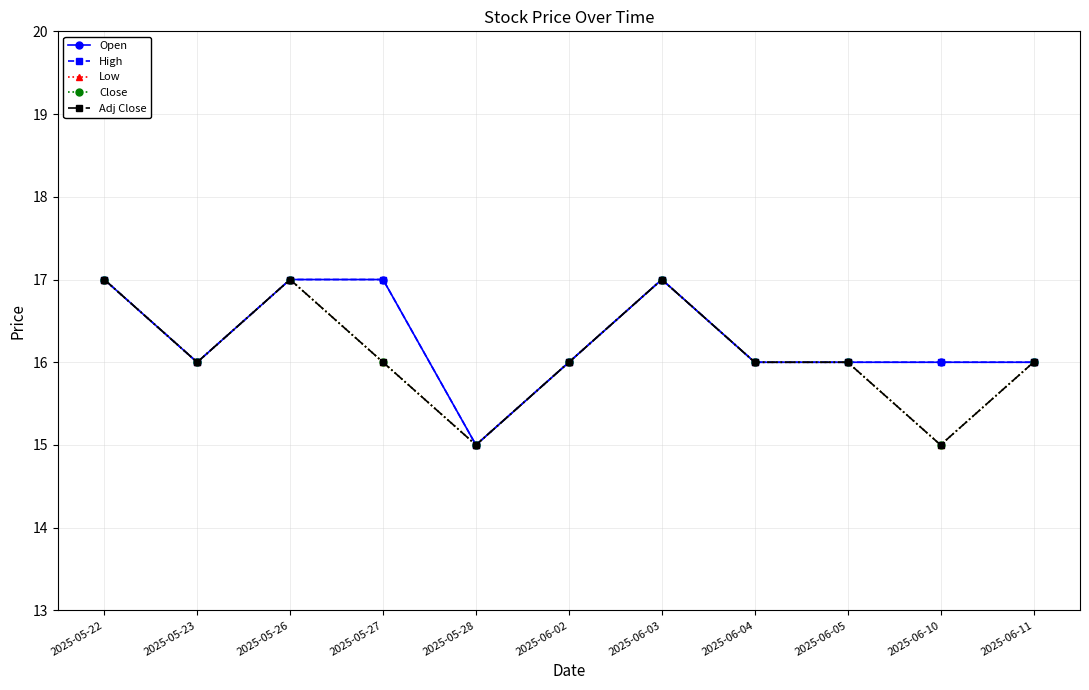

What is the average value of the Open series?

16